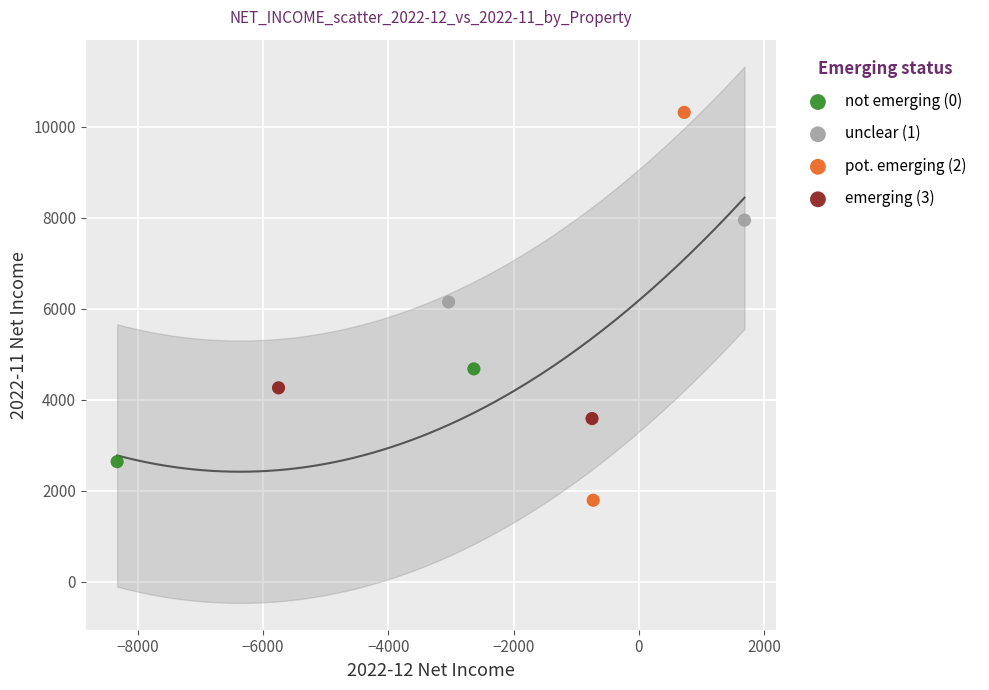

What are all the series names shown in the legend?

not emerging (0), unclear (1), pot. emerging (2), emerging (3)